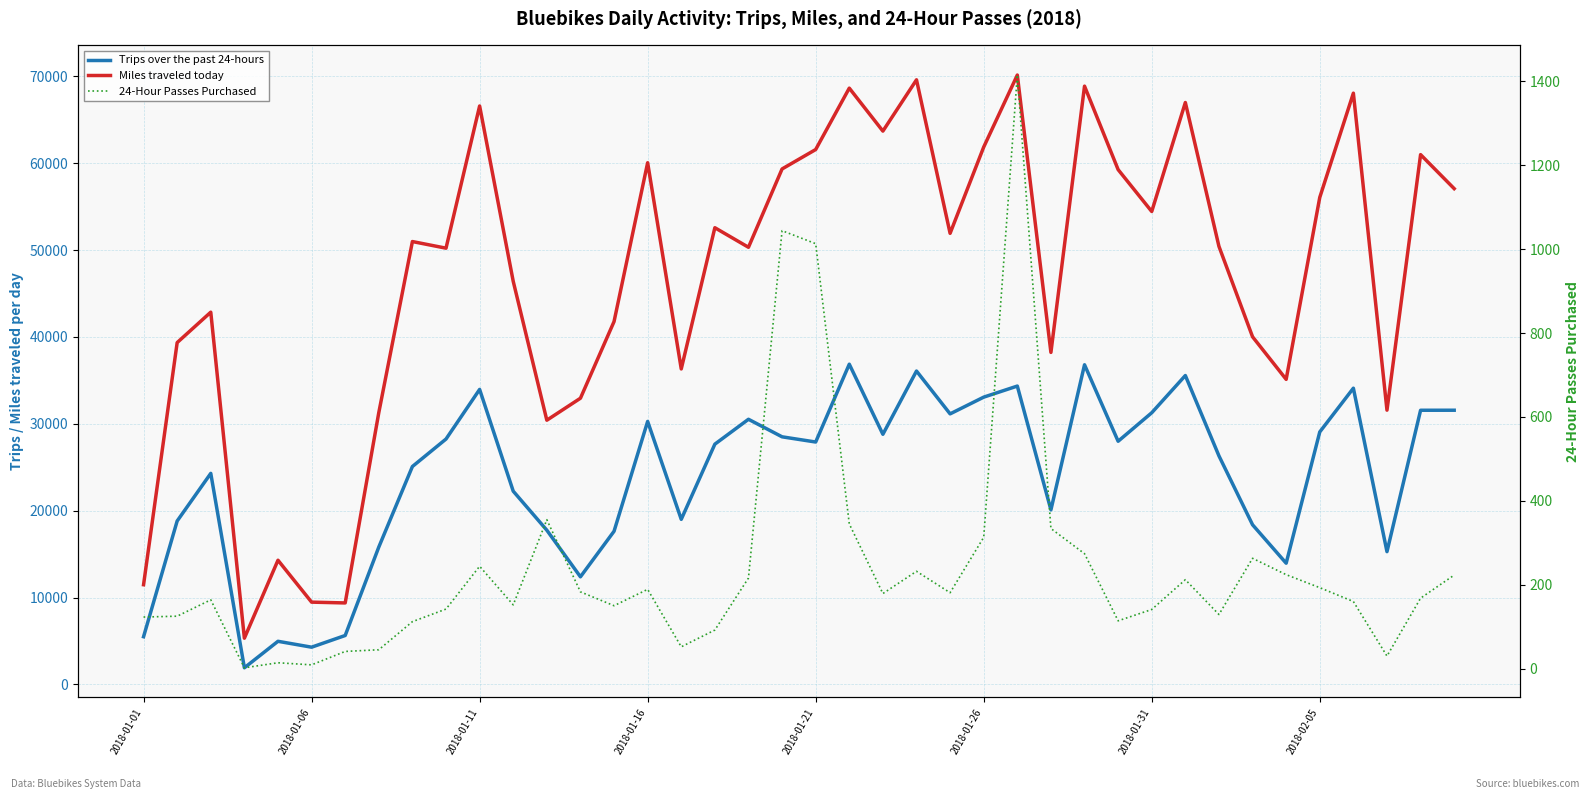

True or false: 24-Hour Passes Purchased and Miles traveled today intersect in this chart.

False